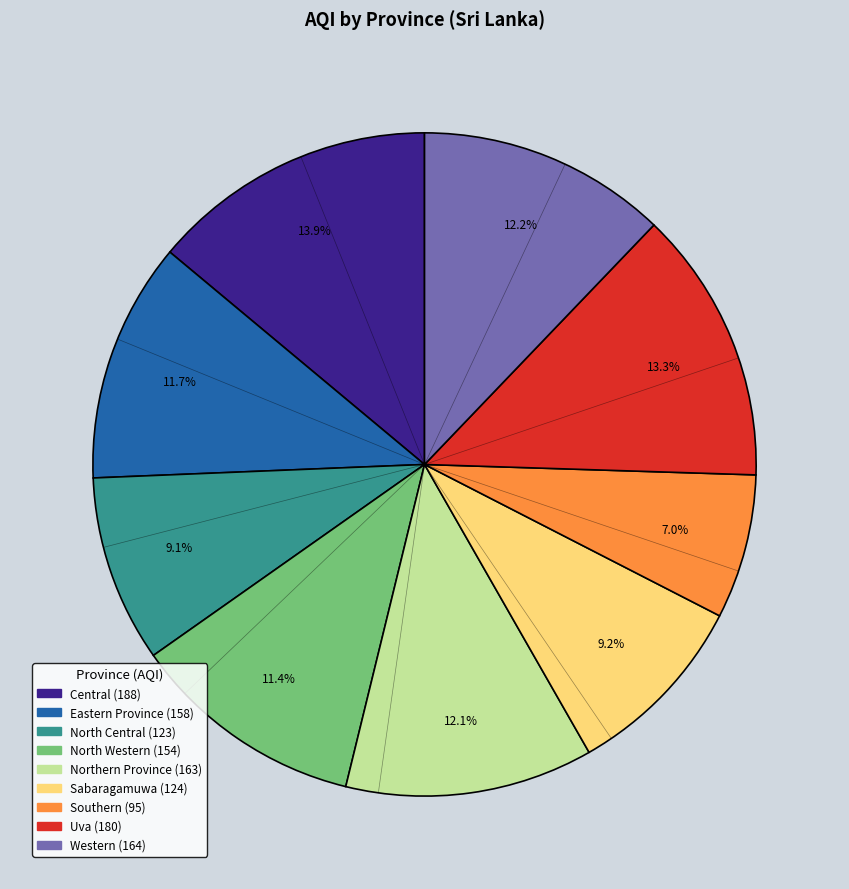

To the nearest percent, what is the combined percentage of North Western and Western?

24%